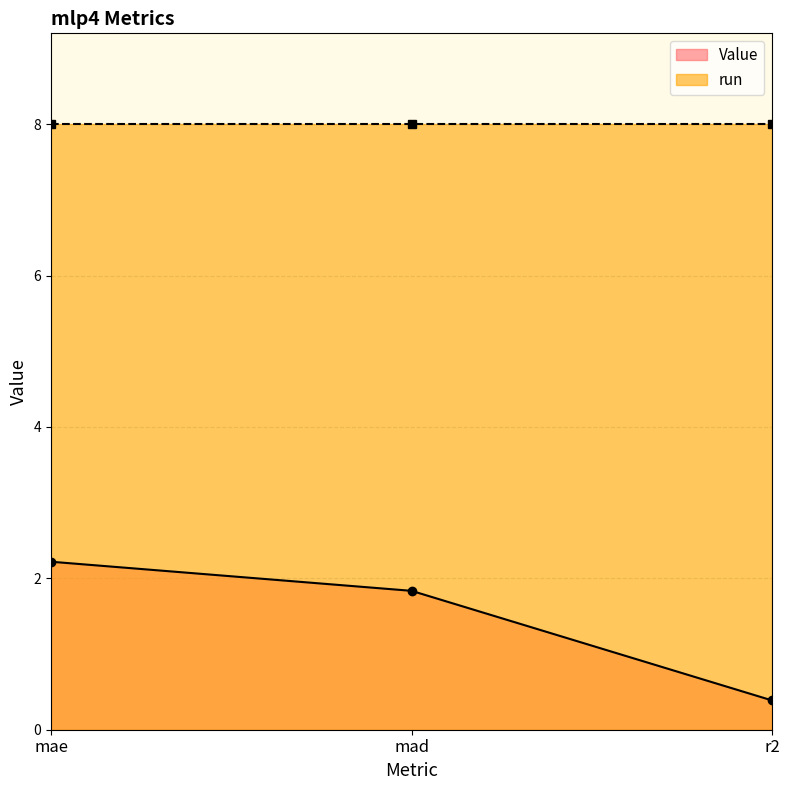

What is the value of the 1st point from the left?

2.2